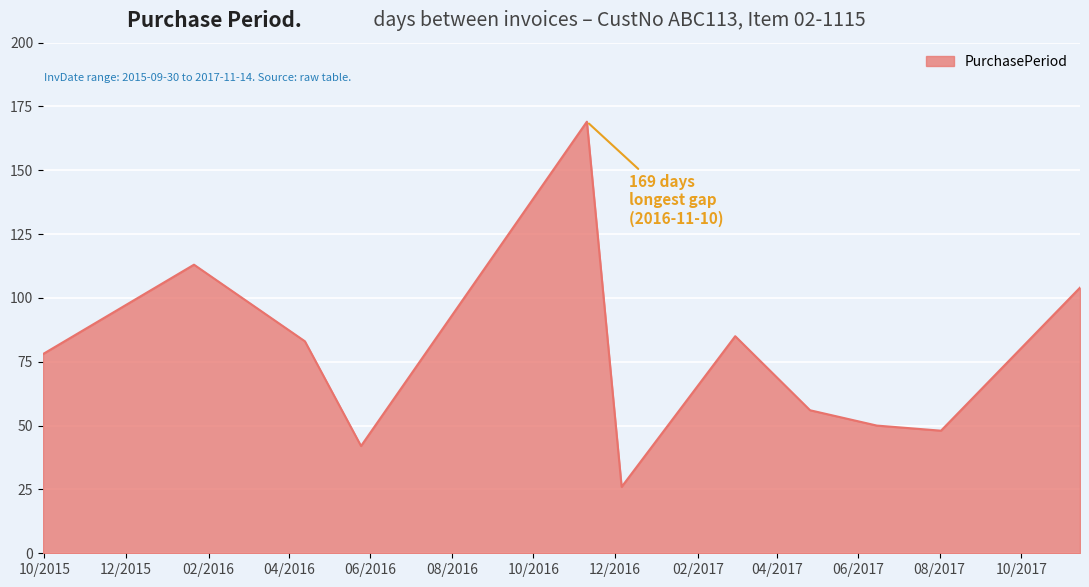

What is the minimum value shown in the chart?

26